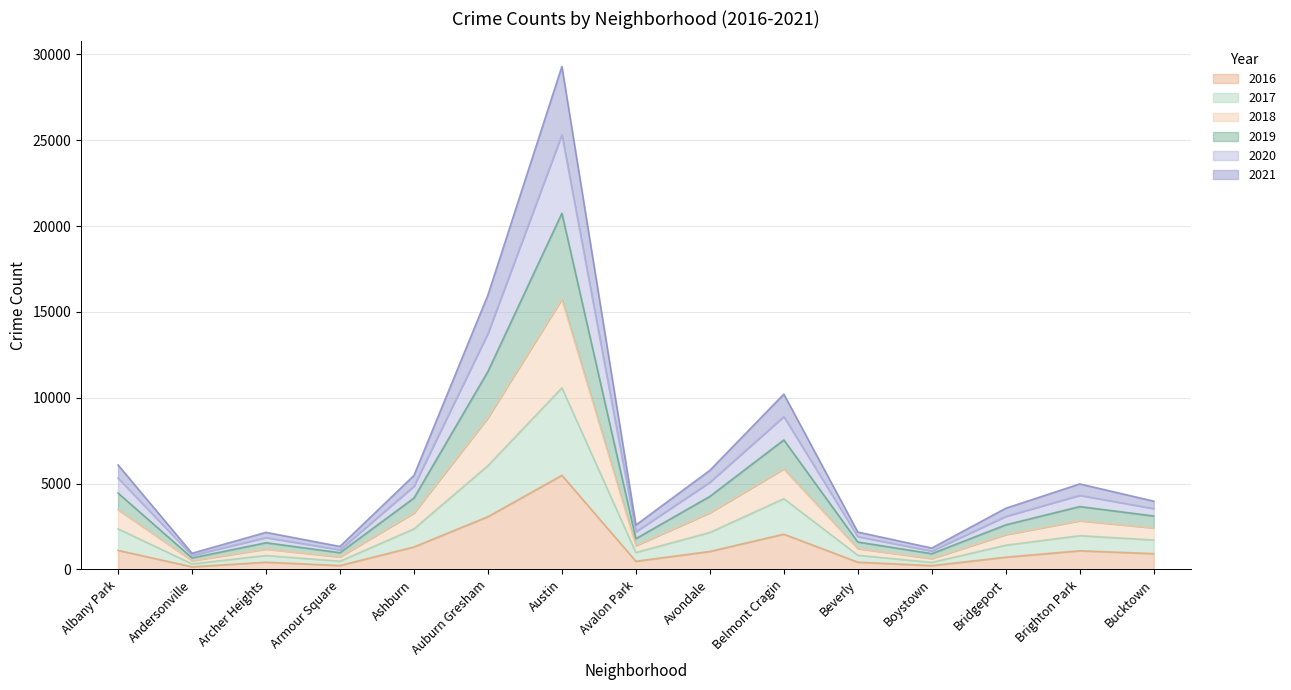

True or false: 2019 and 2018 intersect in this chart.

False